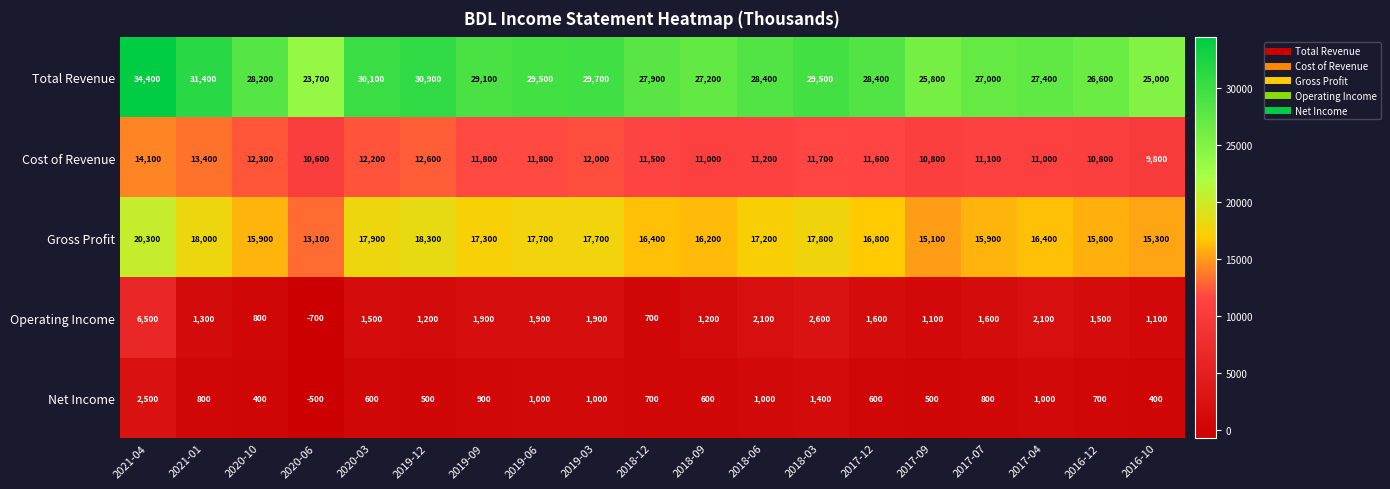

The Net Income series shows 948 at 2018-12. True or false?

False